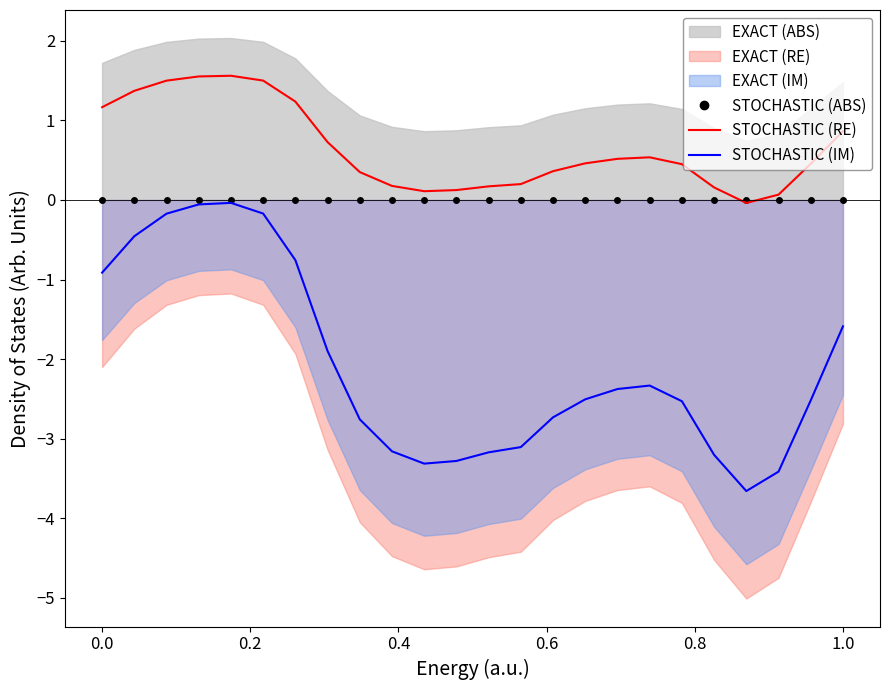

What is the difference between the maximum and minimum values in the STOCHASTIC (IM) series?

3.6